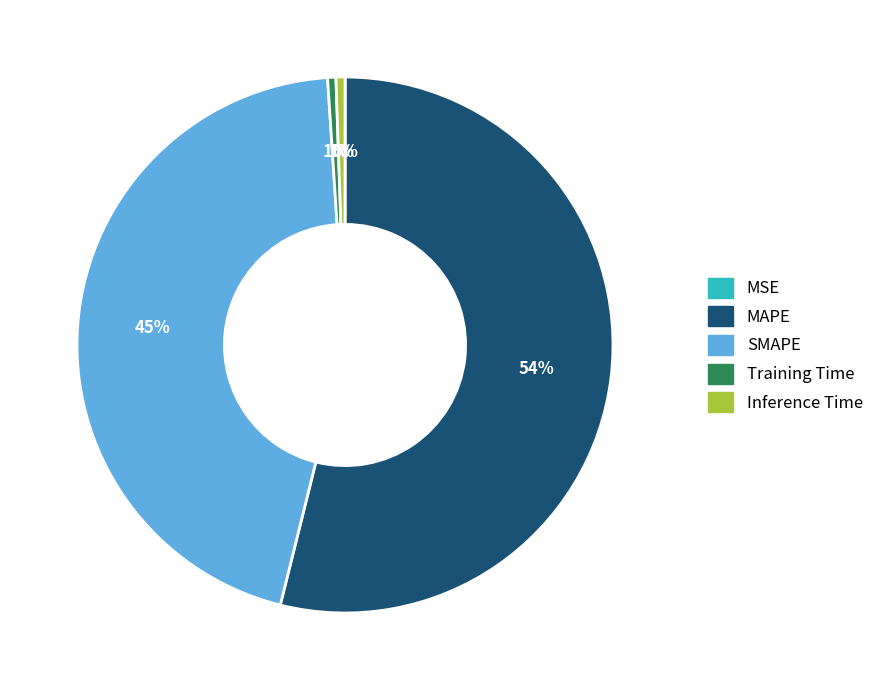

True or false: MAPE accounts for 60% of the total.

False